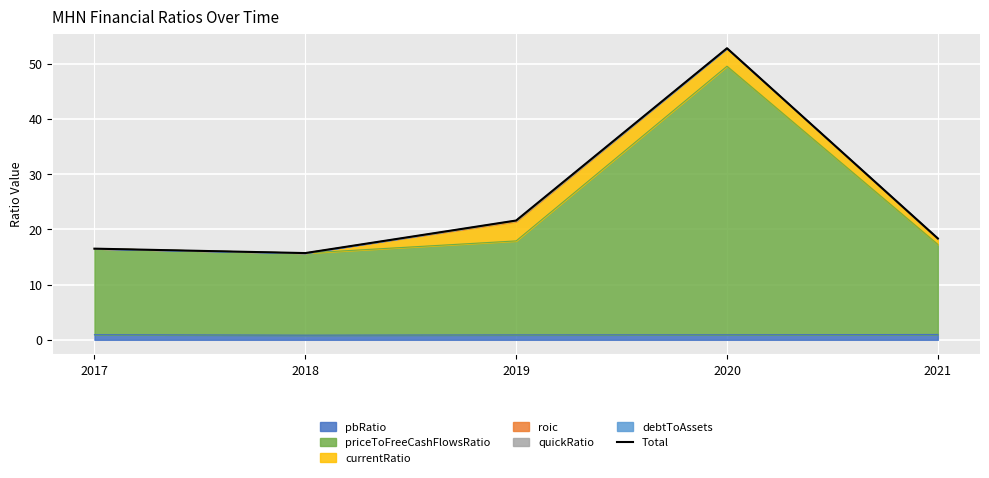

Reading left to right, extract all data points from this chart.

2017=16.5	2018=15.7	2019=21.6	2020=52.8	2021=18.4